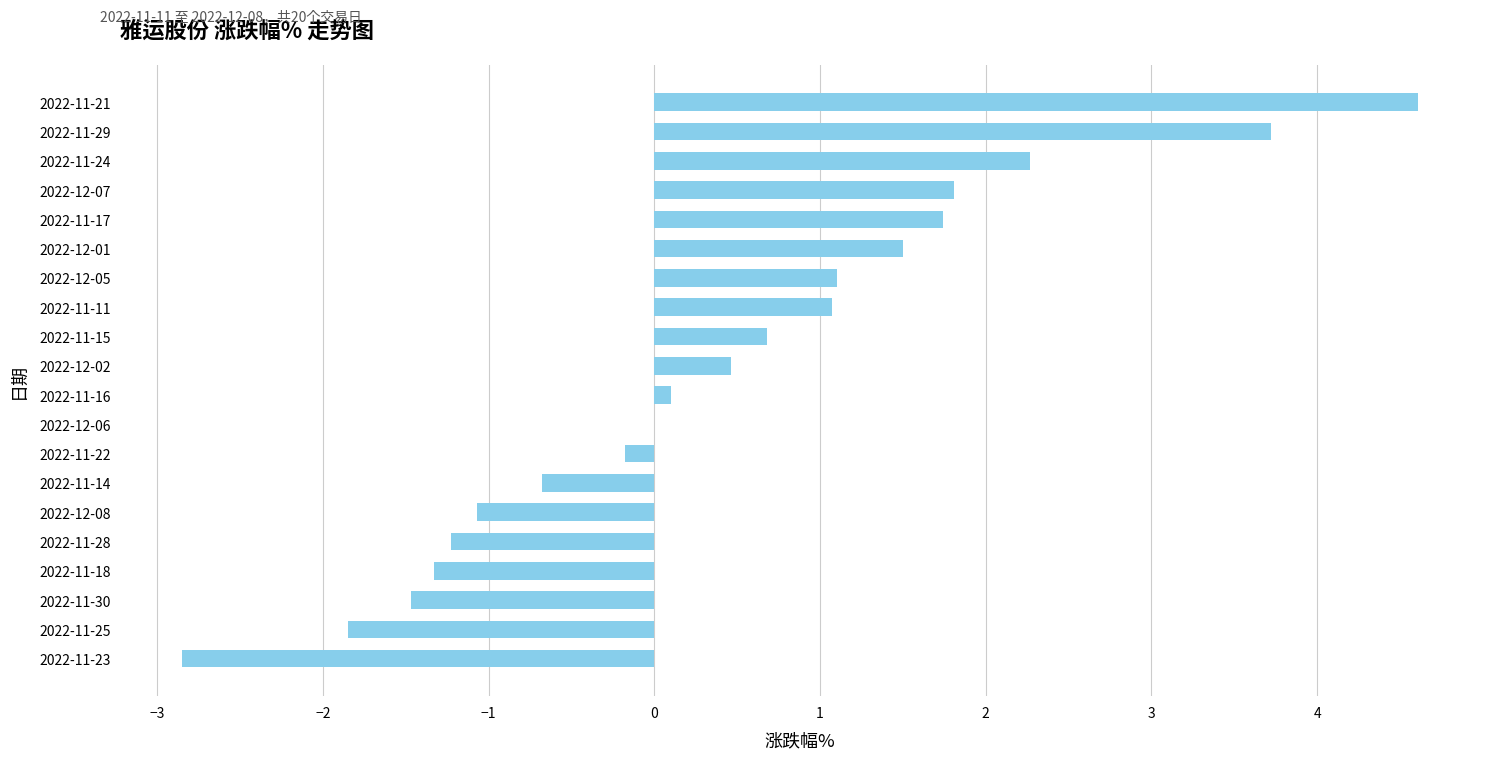

Which category has the highest value across all series?

2022-11-21